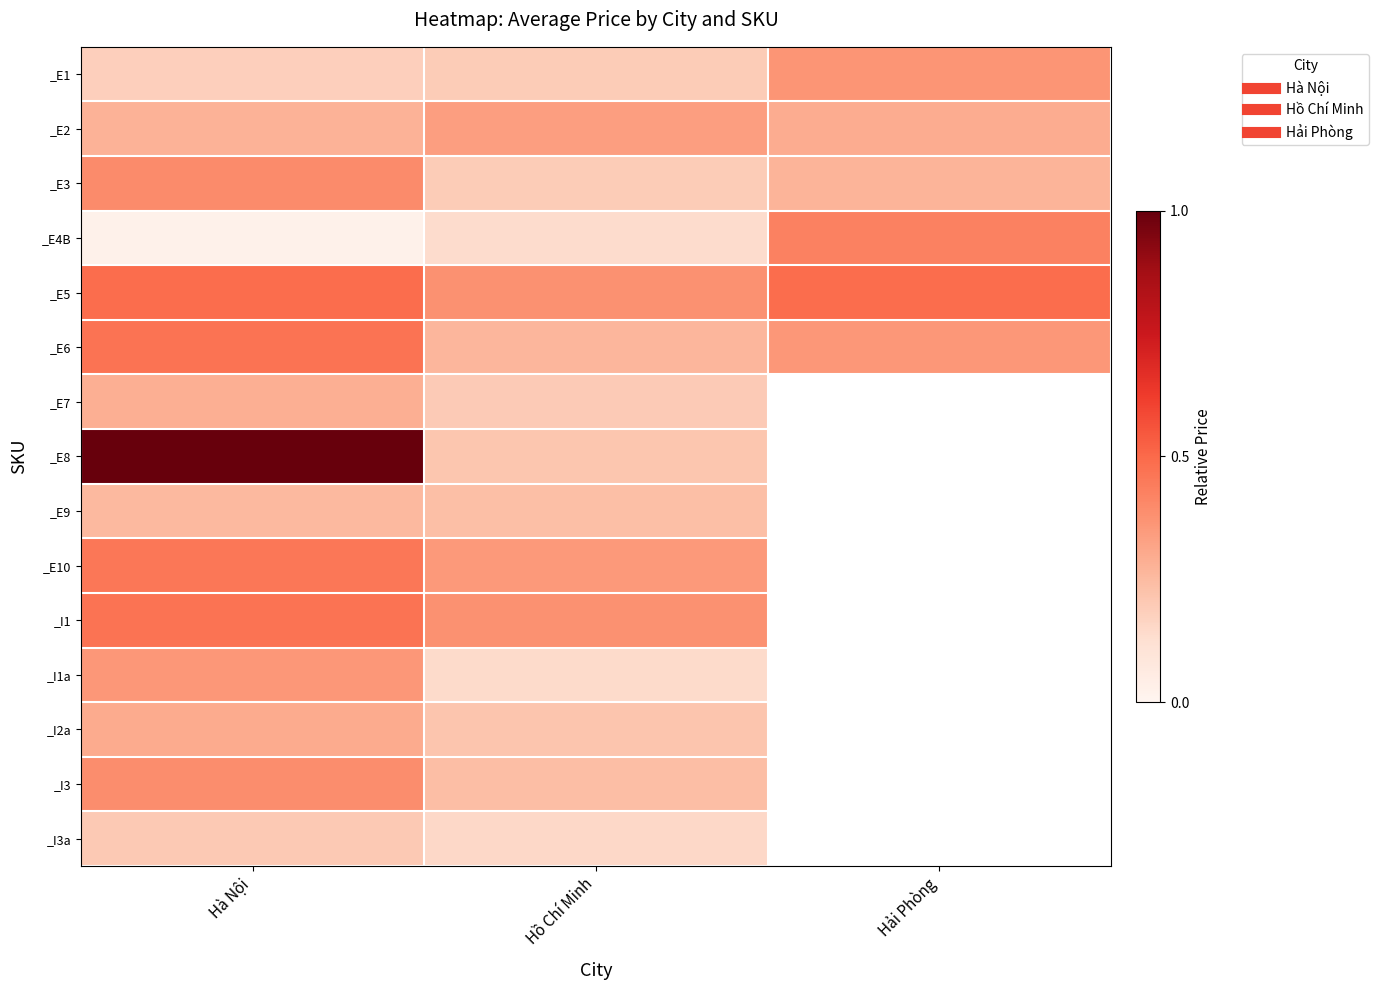

How many values in _E7 are above zero?

2